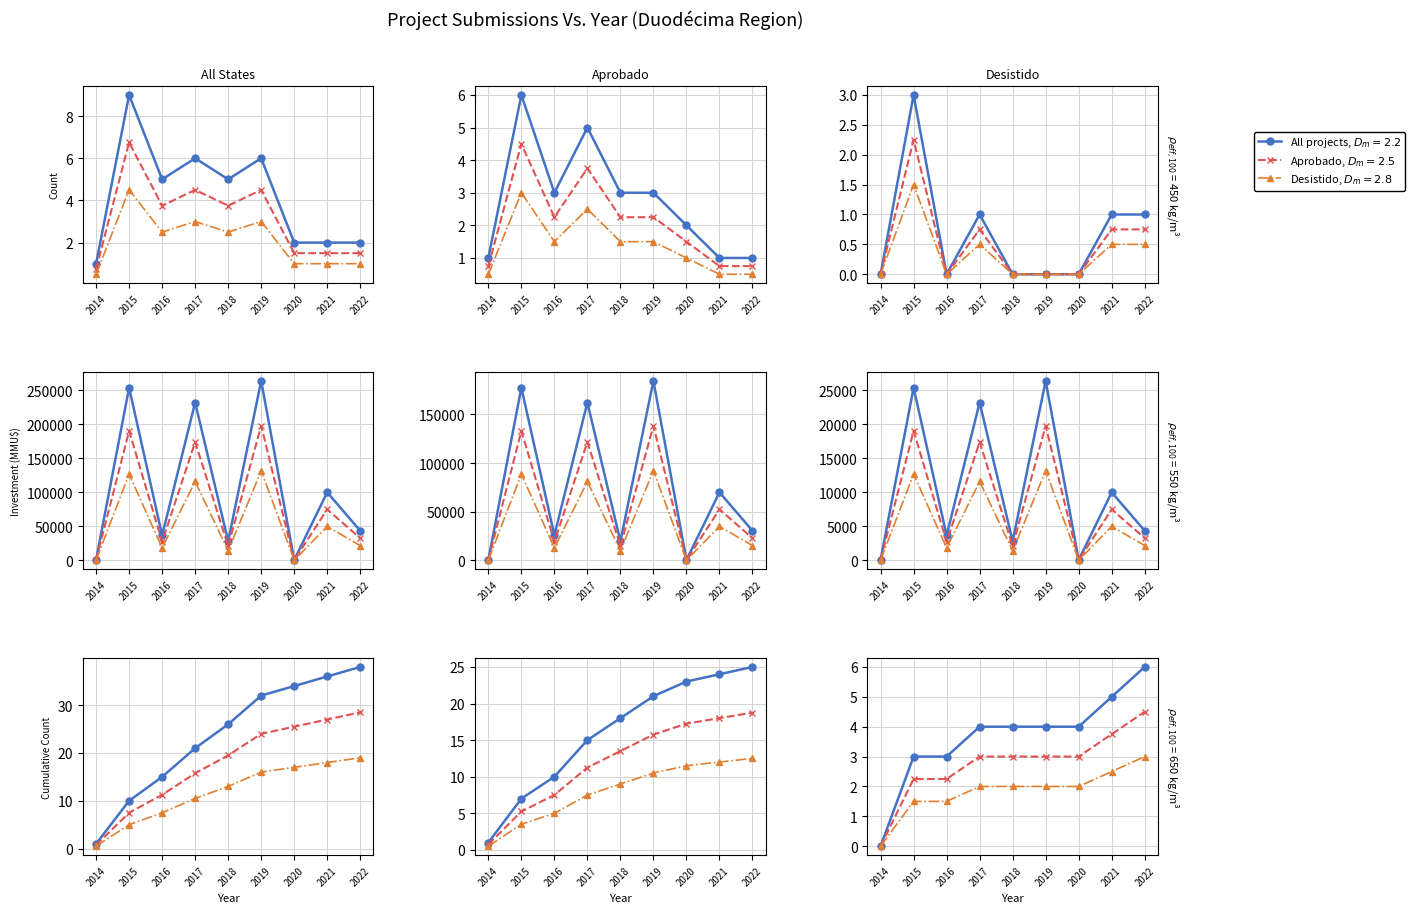

True or false: the data shows 9 at 2019.

False